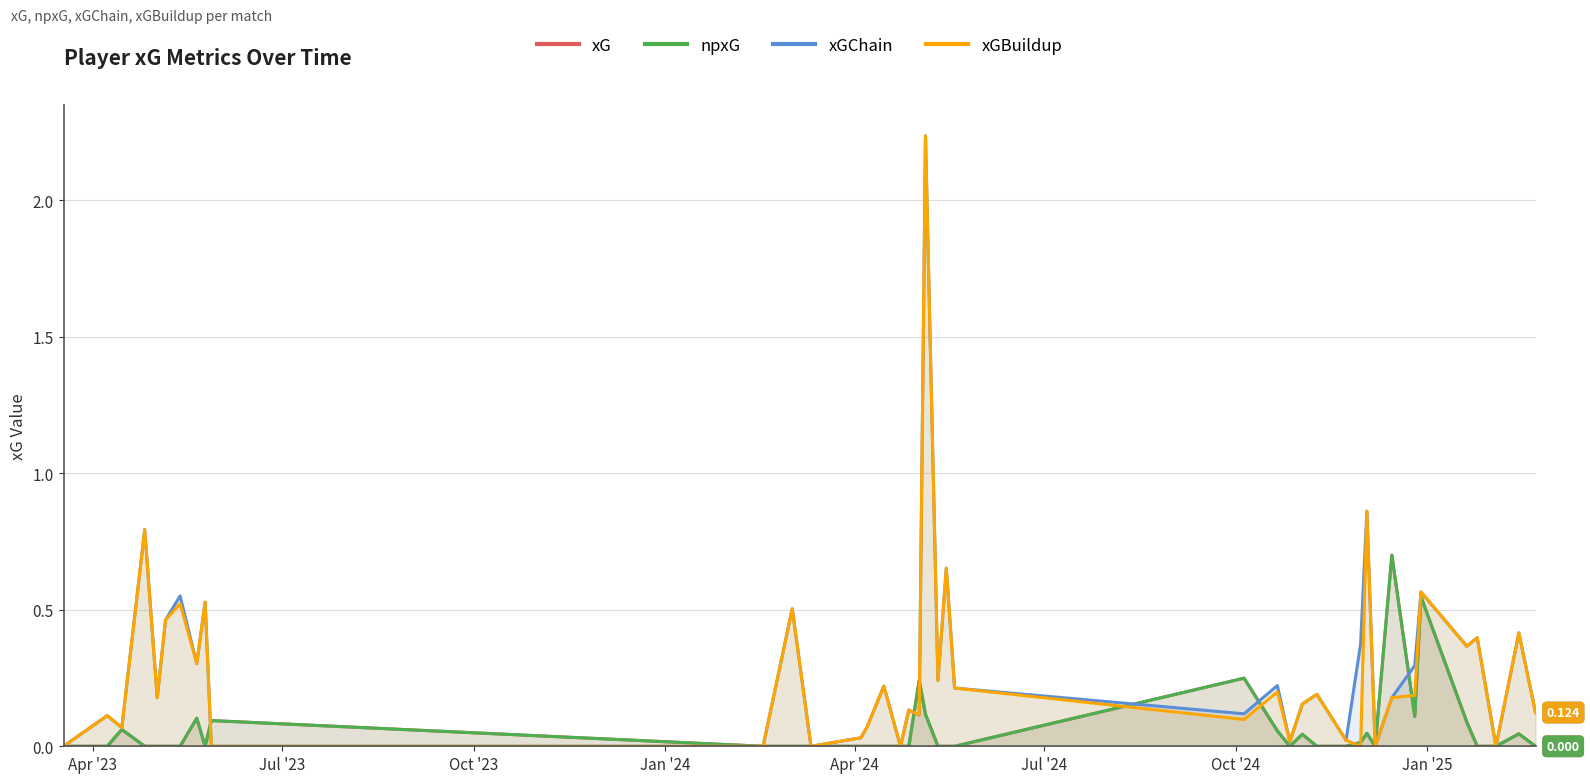

What position from the left is Apr '24?

5